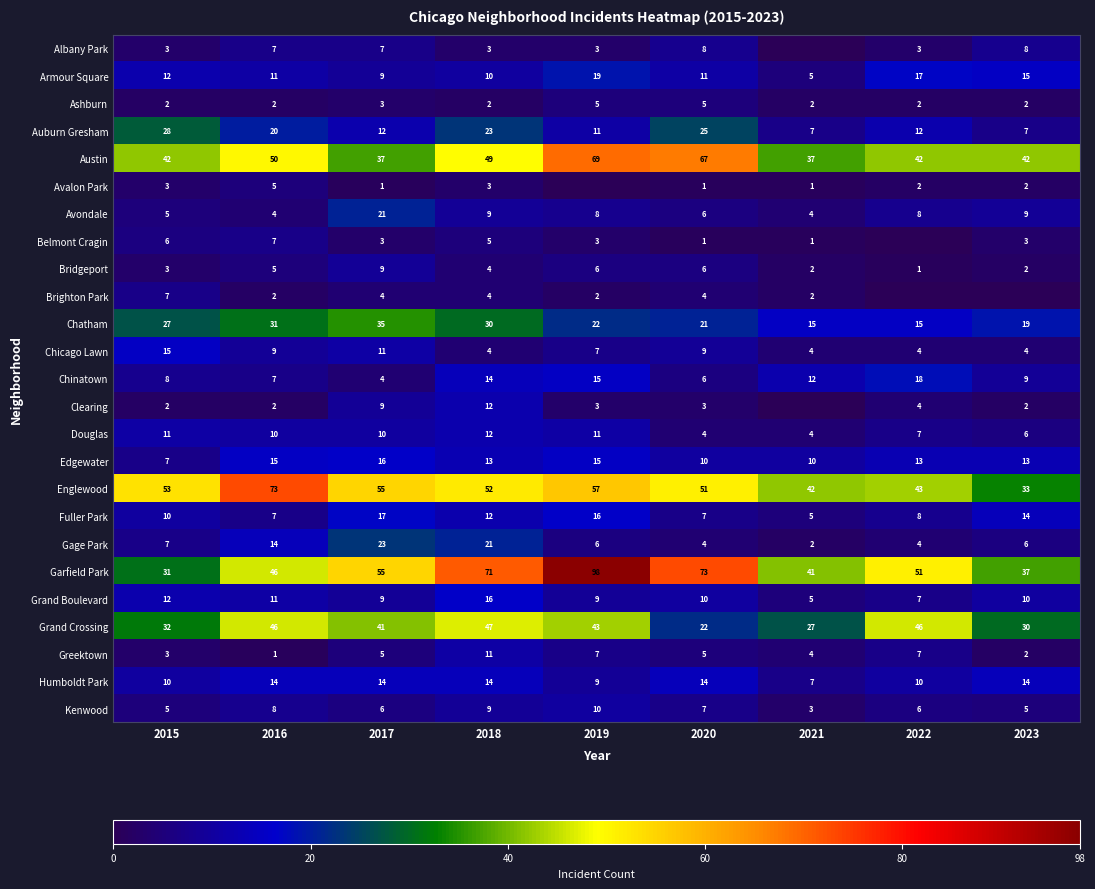

Which label corresponds to the smallest value in the chart?

2021